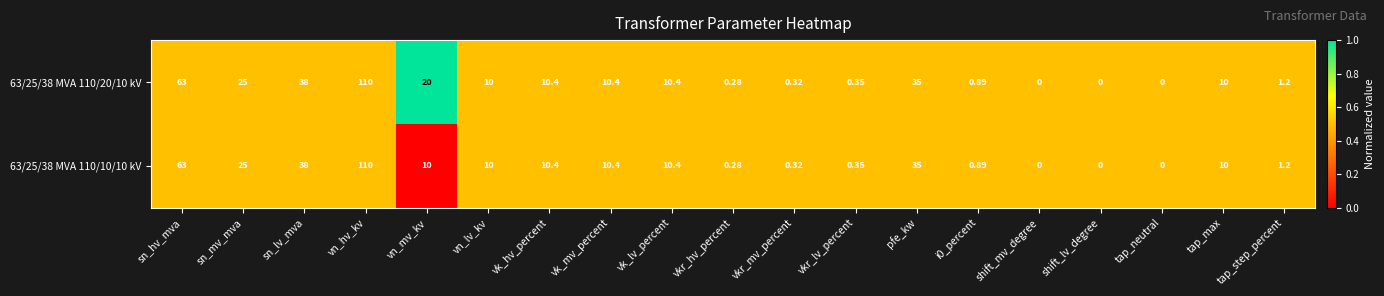

Which series has the largest total across all categories?

63/25/38 MVA 110/20/10 kV